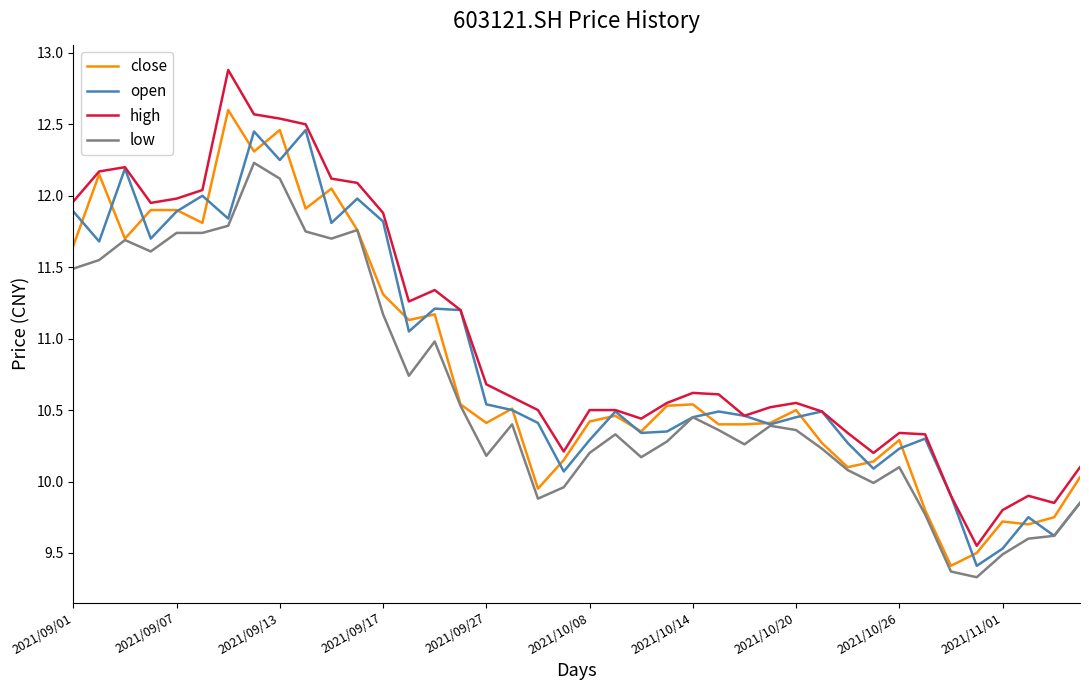

What is the smallest value displayed?

9.3